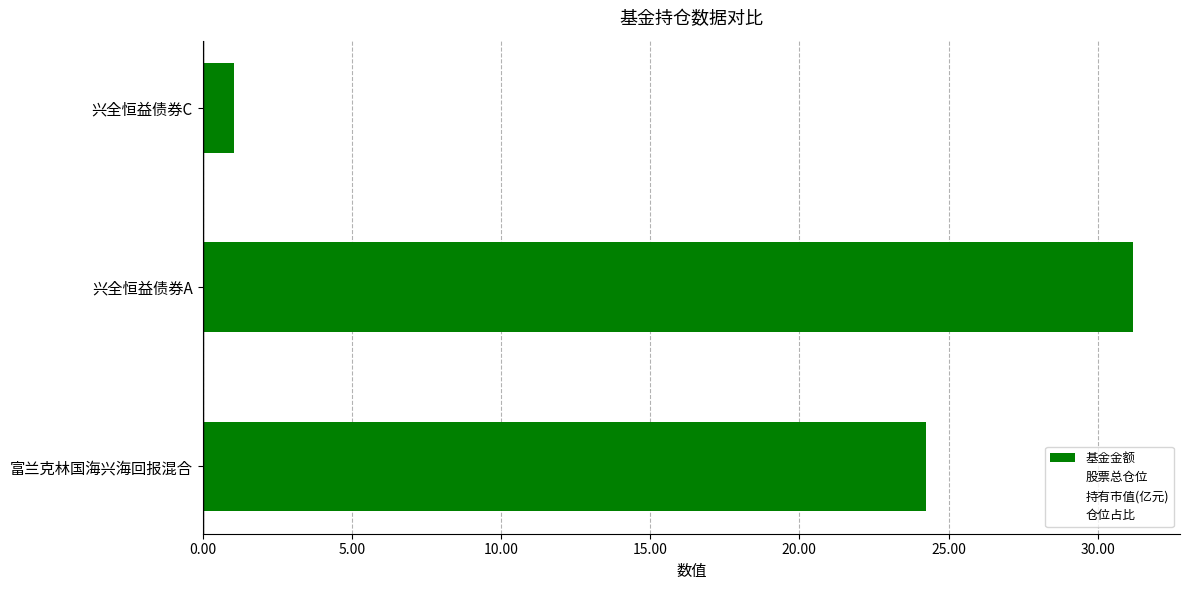

What is the difference between the values at 富兰克林国海兴海回报混合 and 兴全恒益债券C?

23.2